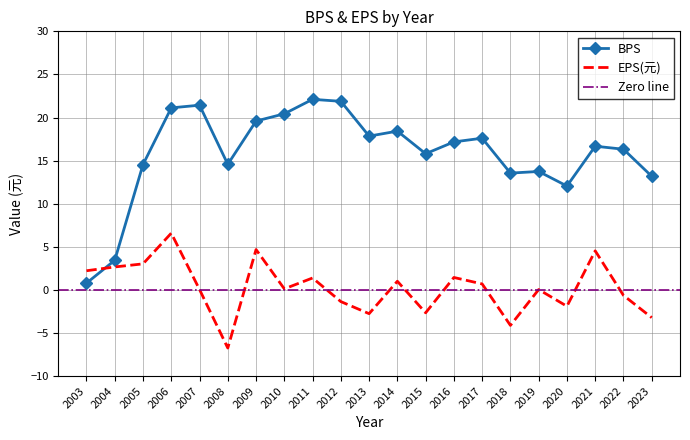

How many data points does each series have?

21